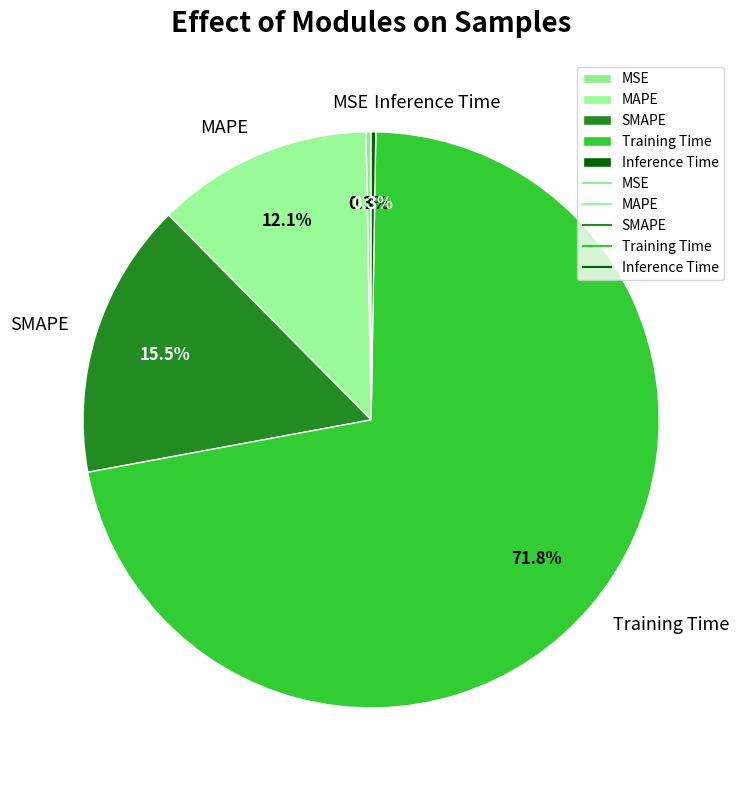

What portion of the pie excludes MAPE?

87.9%